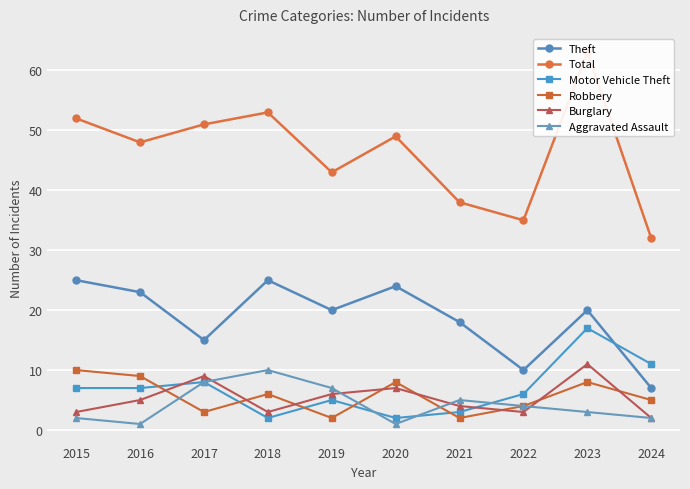

At which label does Aggravated Assault reach its peak?

2018